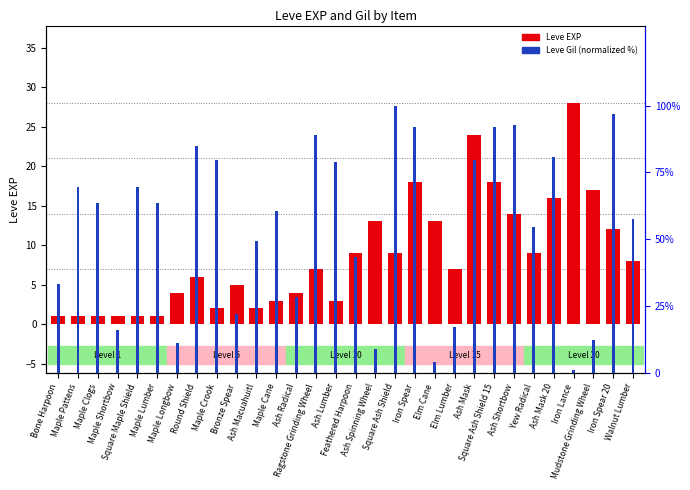

Which label corresponds to the largest value in the chart?

Square Ash Shield